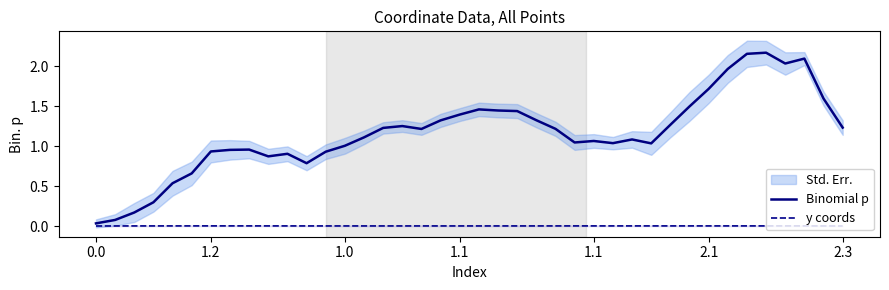

List the series in order of their peak value, highest first.

Binomial p, y coords